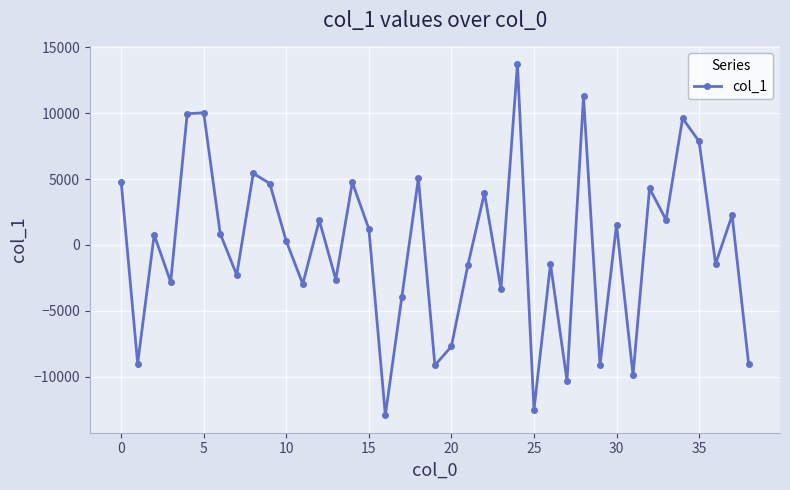

What is the value of the 18th point from the left?

-3935.9